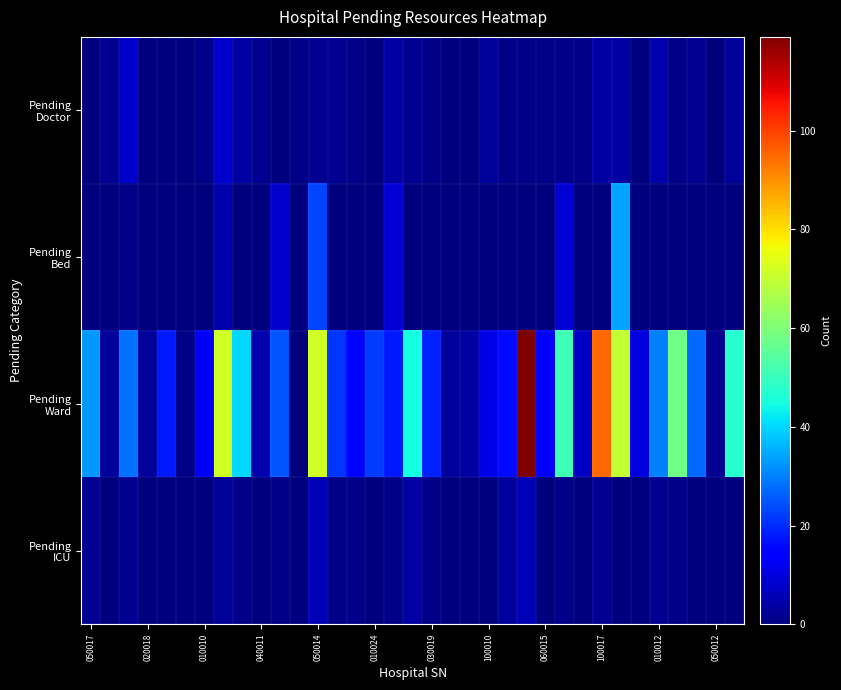

How many series are shown in this chart?

4